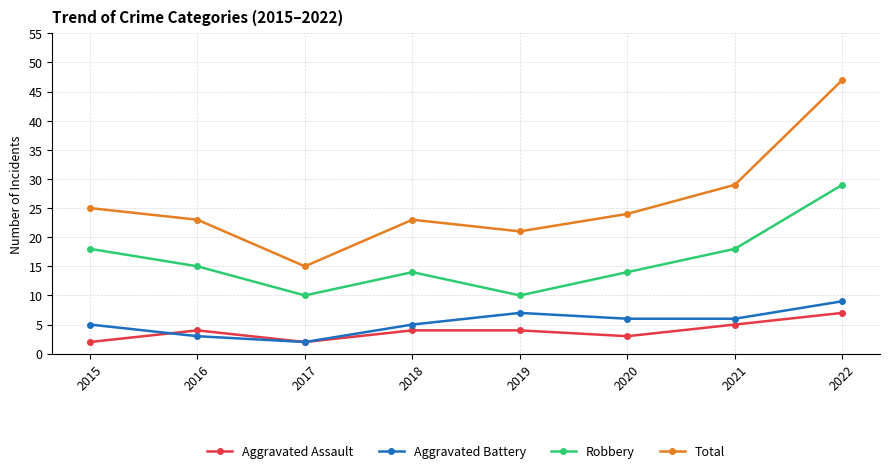

How many interior local peaks does the Total series have?

1